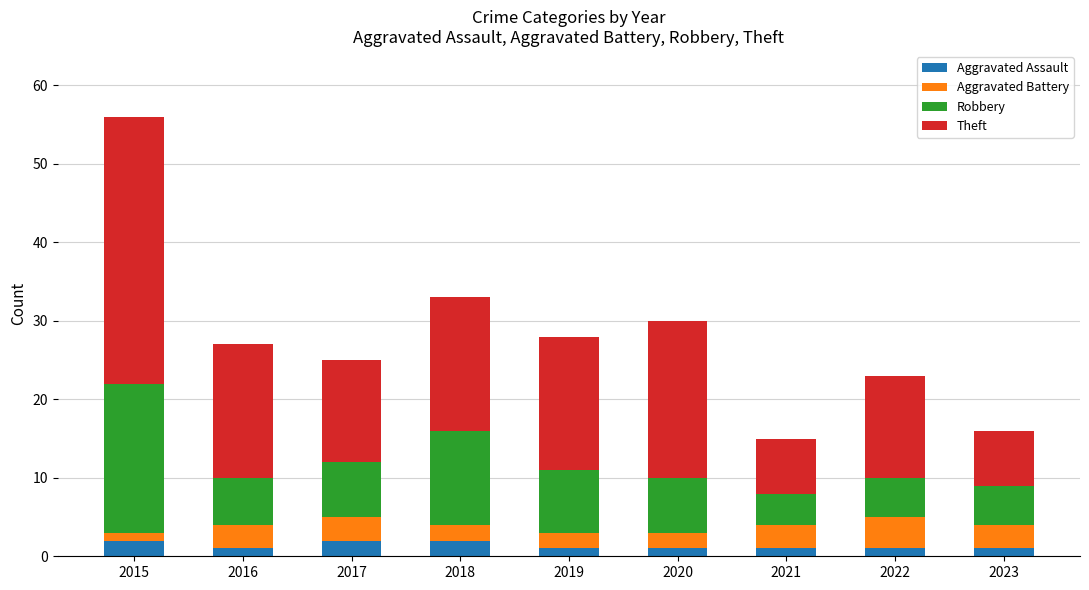

True or false: Aggravated Assault has a value of 2 at 2017.

True